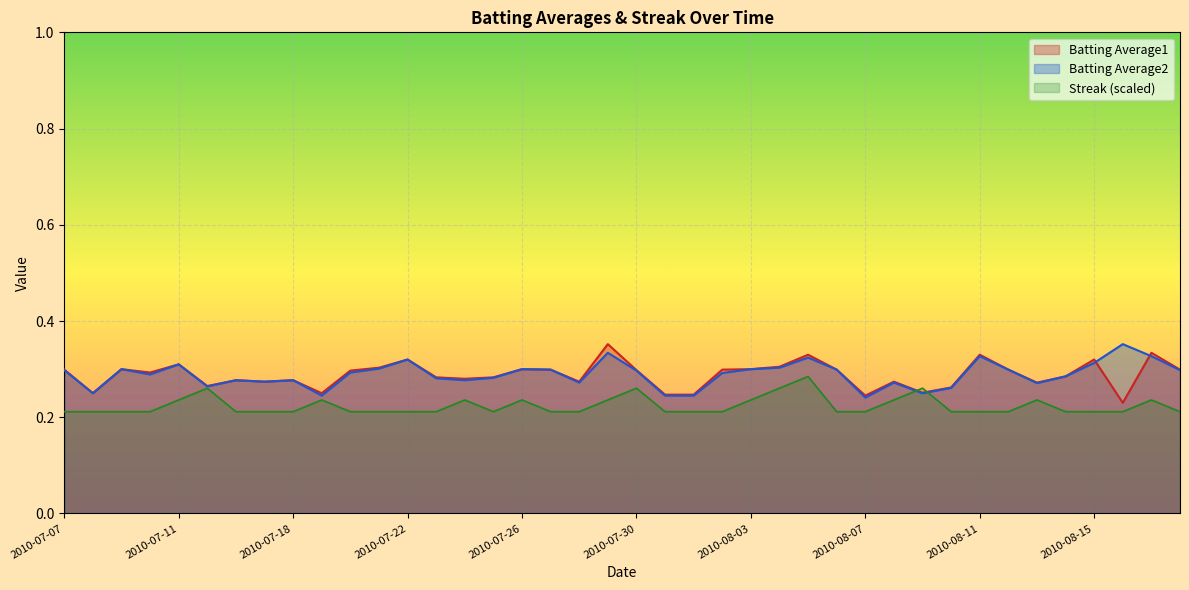

True or false: Batting Average2 and Batting Average1 intersect in this chart.

True